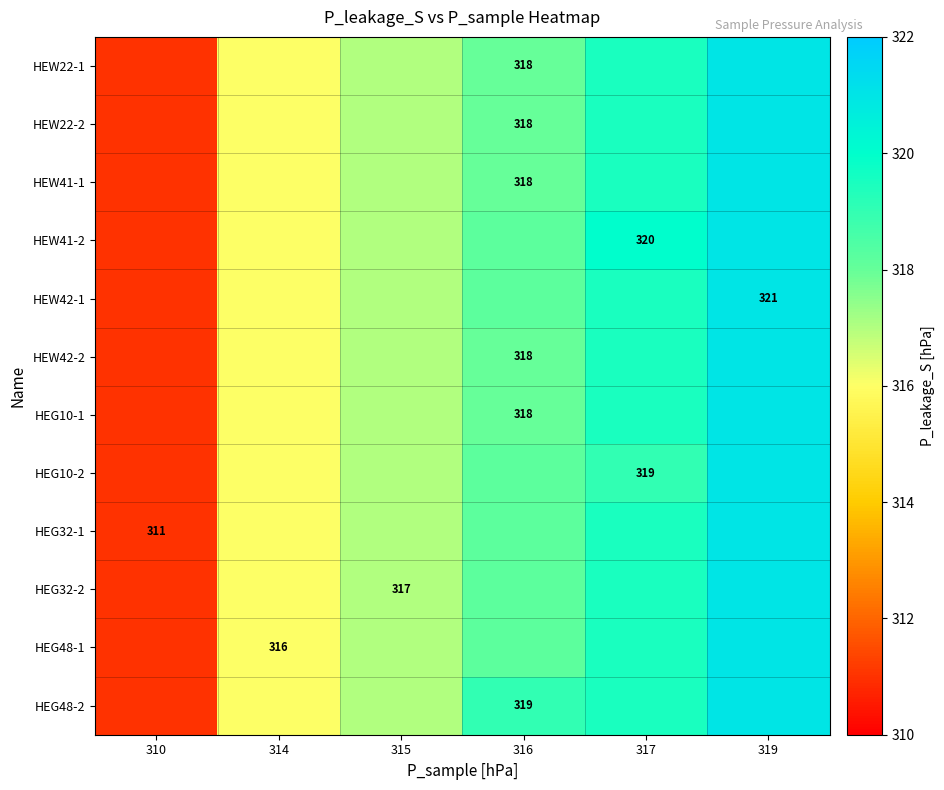

Reading left to right, extract all data points from this chart.

row_0: 311.0	316.0	317.0	318.0	319.5	321.0
row_1: 311.0	316.0	317.0	318.0	319.5	321.0
row_2: 311.0	316.0	317.0	318.0	319.5	321.0
row_3: 311.0	316.0	317.0	318.2	320.0	321.0
row_4: 311.0	316.0	317.0	318.2	319.5	321.0
row_5: 311.0	316.0	317.0	318.0	319.5	321.0
row_6: 311.0	316.0	317.0	318.0	319.5	321.0
row_7: 311.0	316.0	317.0	318.2	319.0	321.0
row_8: 311.0	316.0	317.0	318.2	319.5	321.0
row_9: 311.0	316.0	317.0	318.2	319.5	321.0
row_10: 311.0	316.0	317.0	318.2	319.5	321.0
row_11: 311.0	316.0	317.0	319.0	319.5	321.0